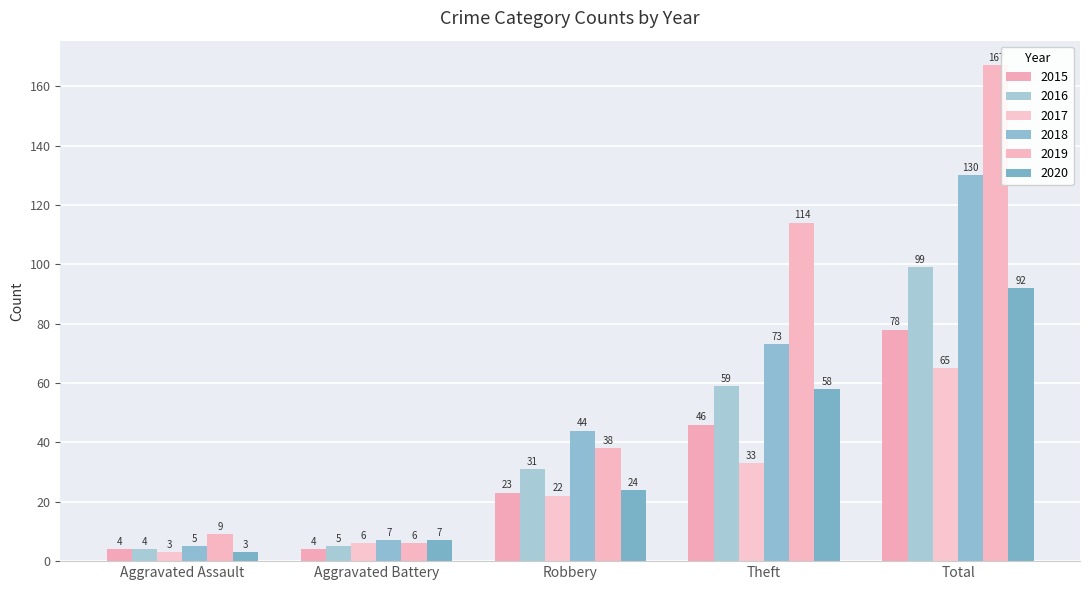

Count the 2015 values in the range 4 to 46.

4